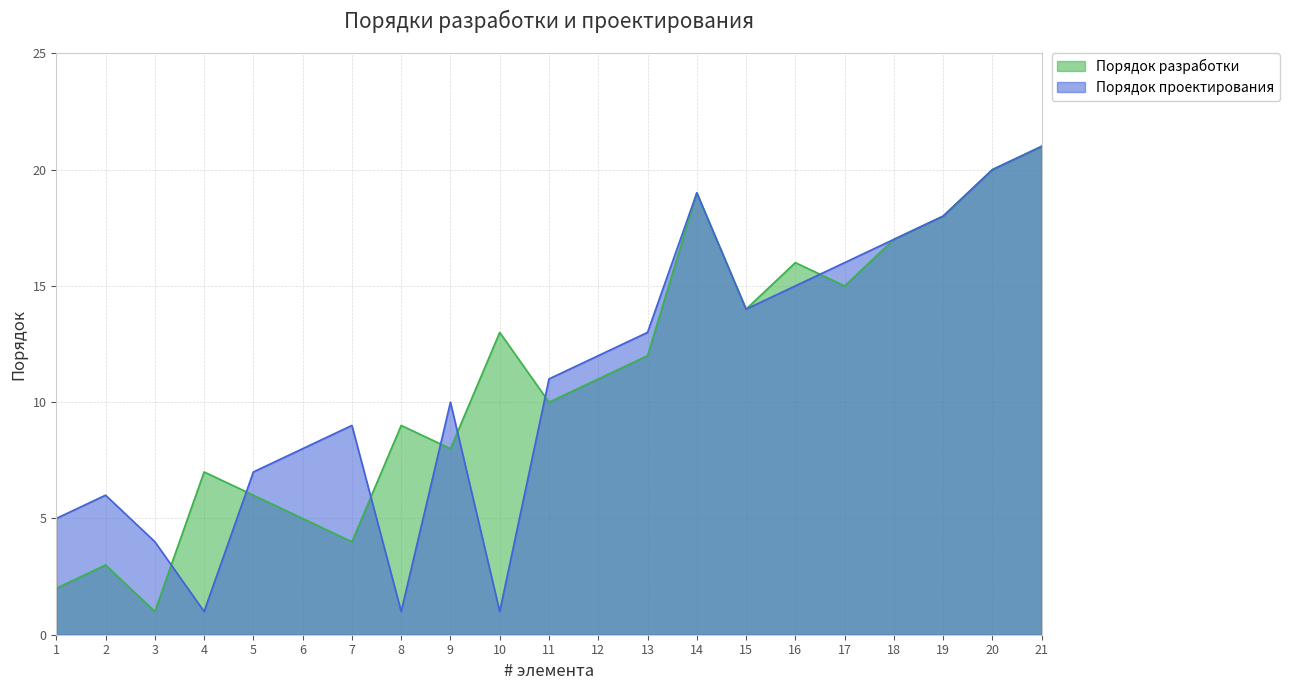

The Порядок проектирования series shows 31 at 14. True or false?

False